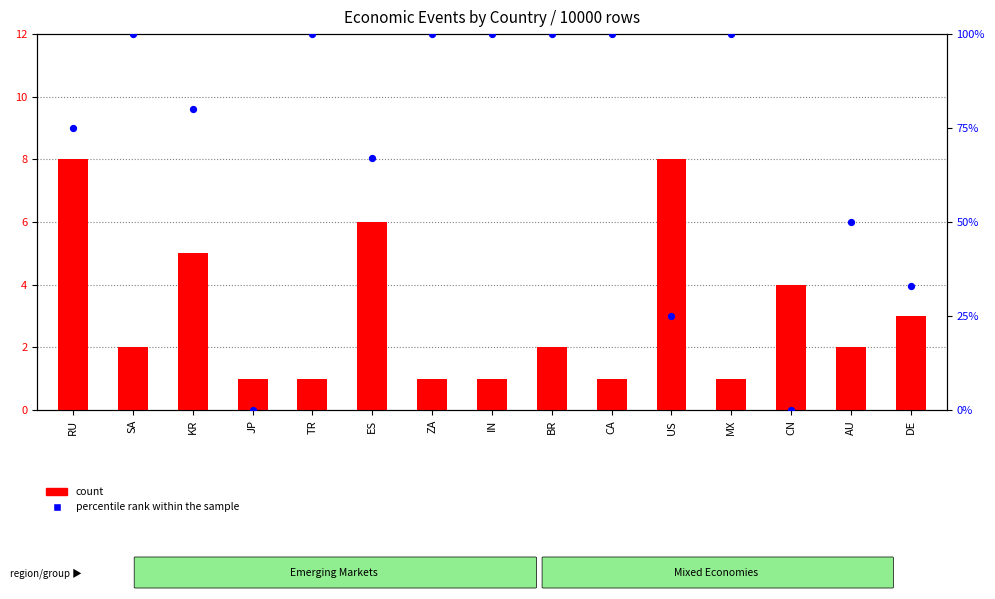

What are all the series names shown in the legend?

count, percentile rank within the sample